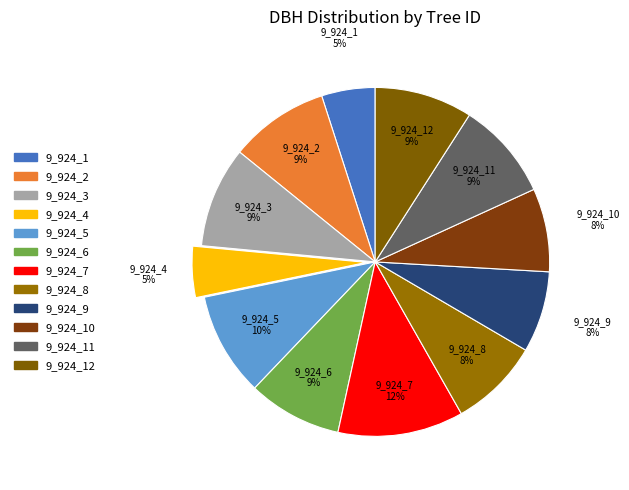

To the nearest percent, what is the average slice percentage?

8%